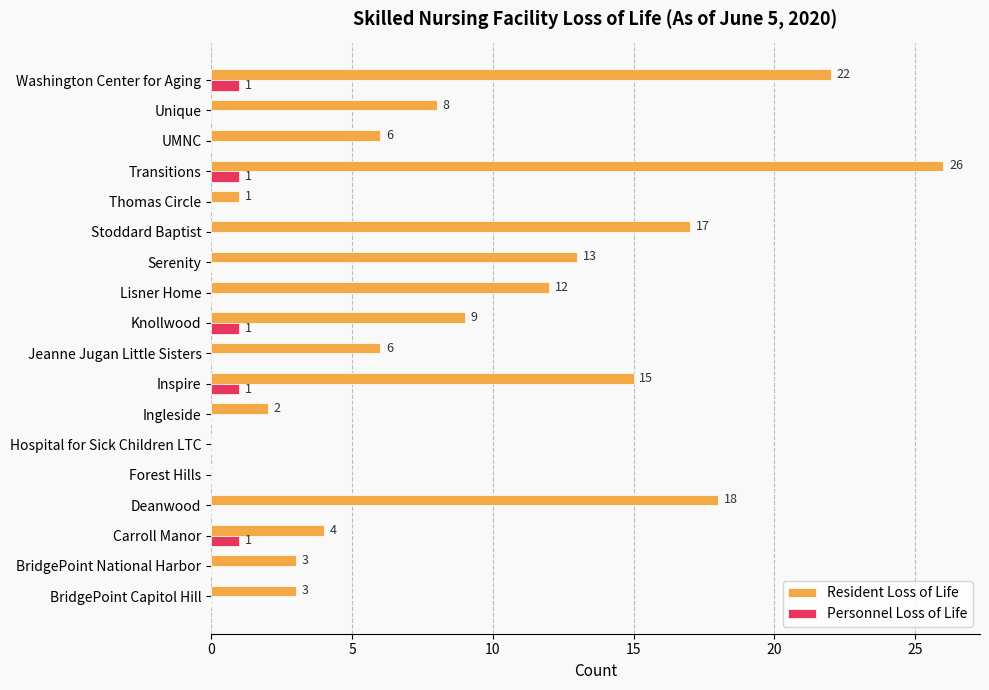

Which series changed the most between Forest Hills and Ingleside?

Resident Loss of Life